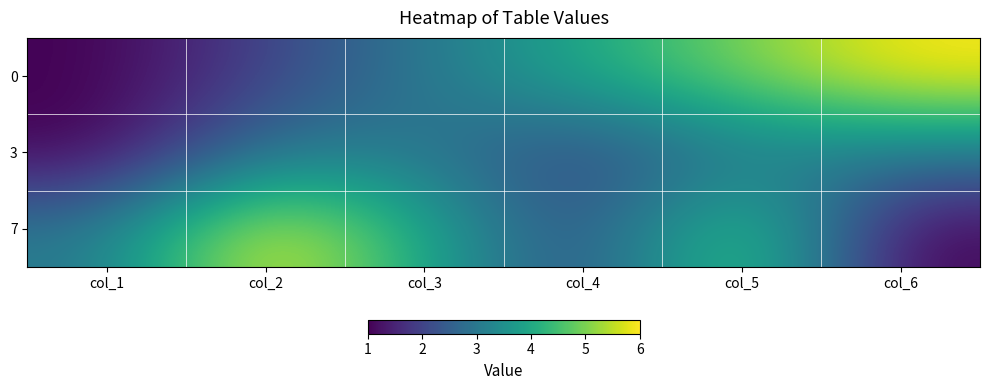

Which has a higher value, col_3 or col_5?

col_5